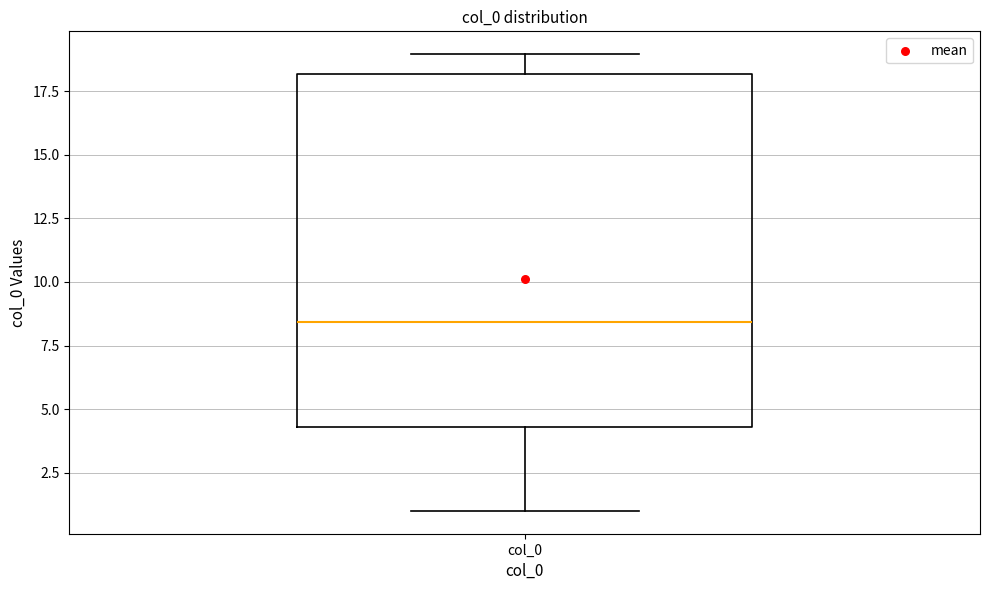

Where does the upper whisker of the box for col_0 end on the y-axis? The values are not printed on the chart, so give them approximately, as read against the axis.

19.0